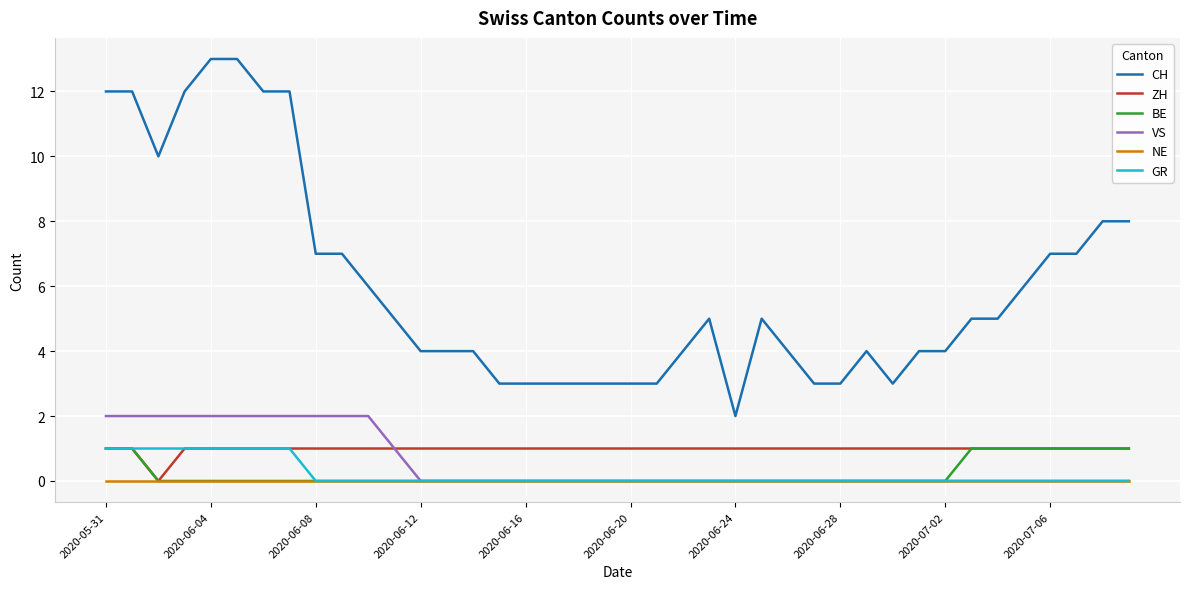

Which series has the widest spread of values?

CH